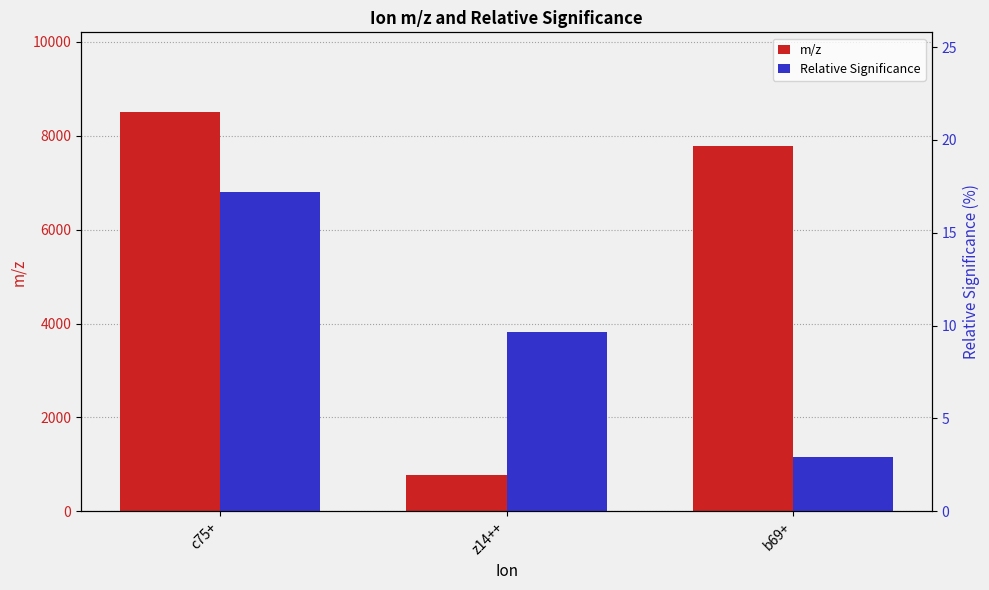

How many values in the m/z series exceed 7791?

2